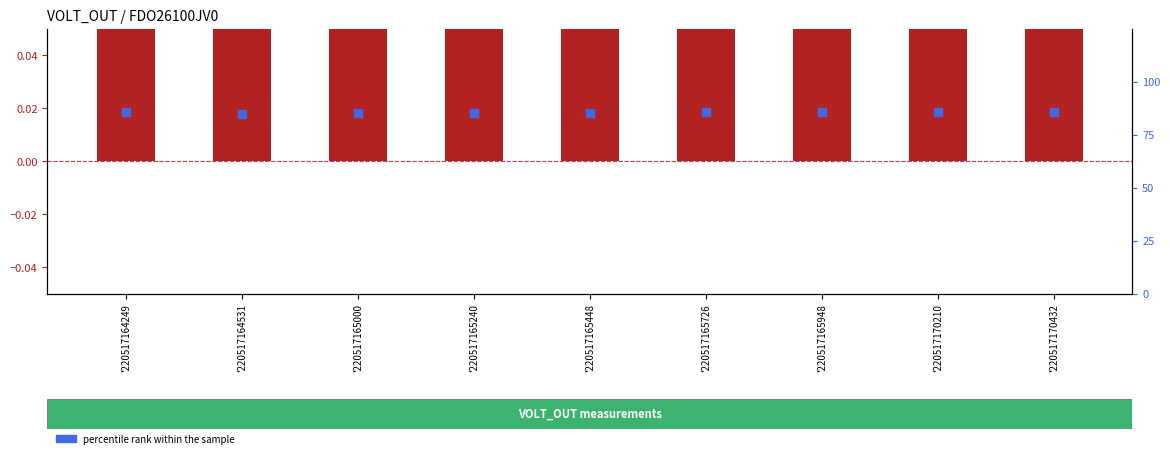

What is the total value across all series at '220517164531?

84.8